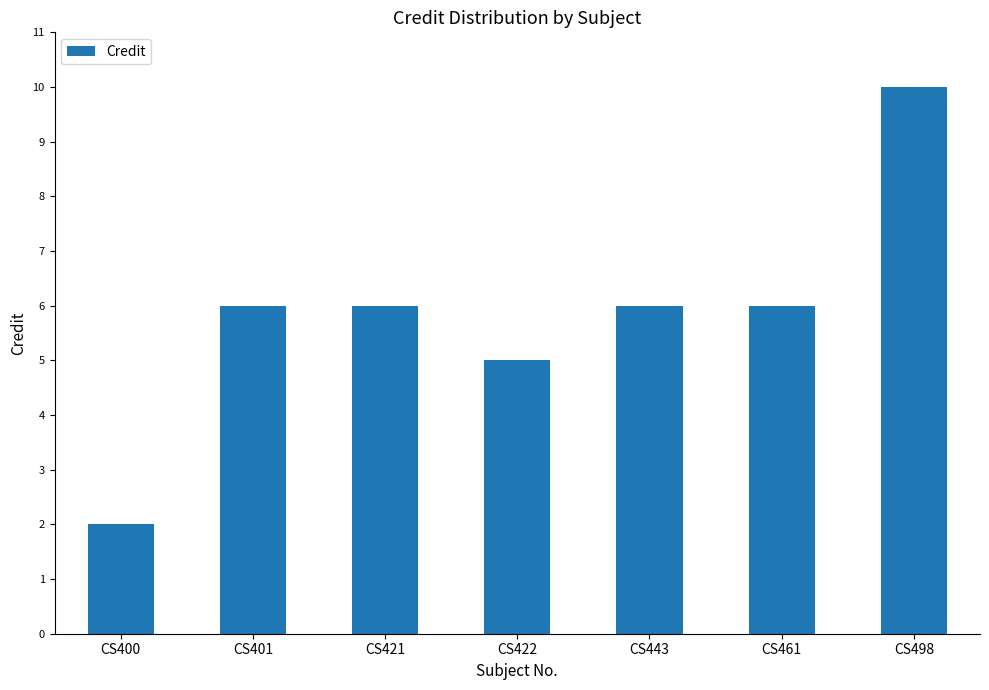

How many data points does each series have?

7